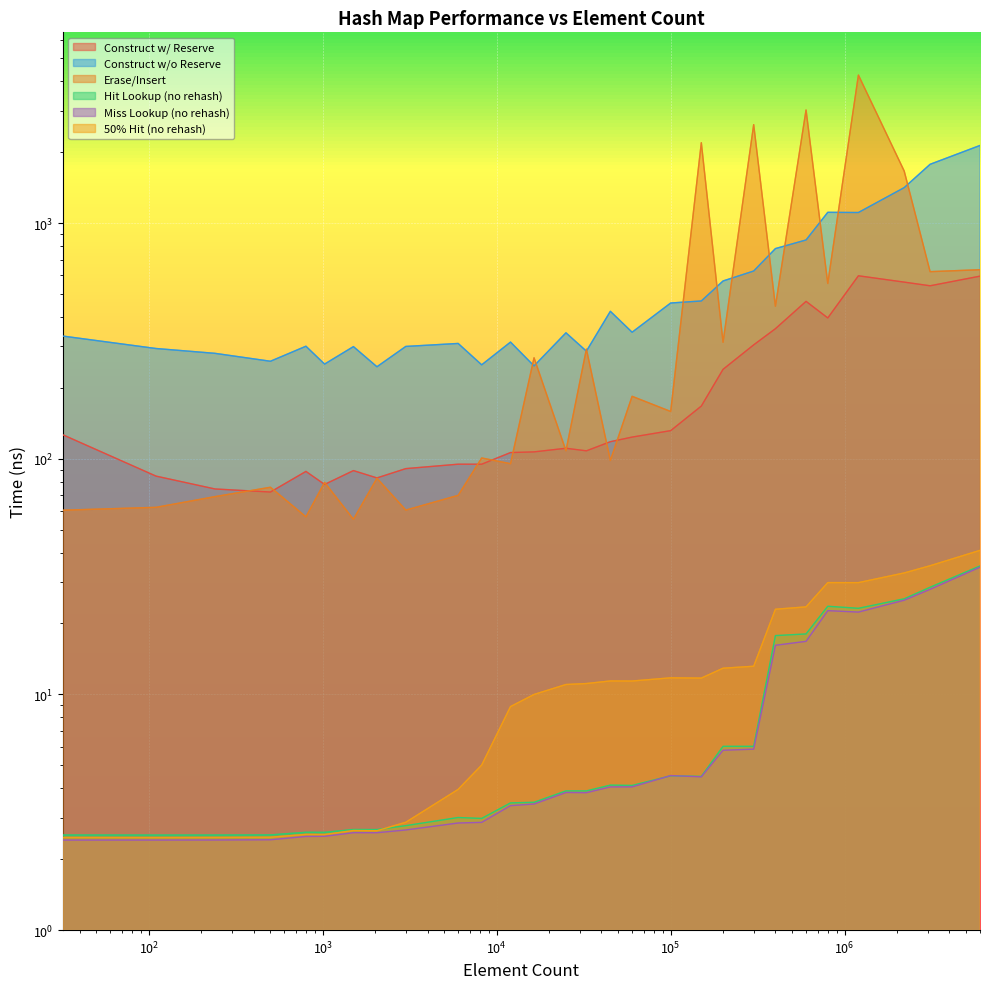

What is the total value across all series at 240?

430.9